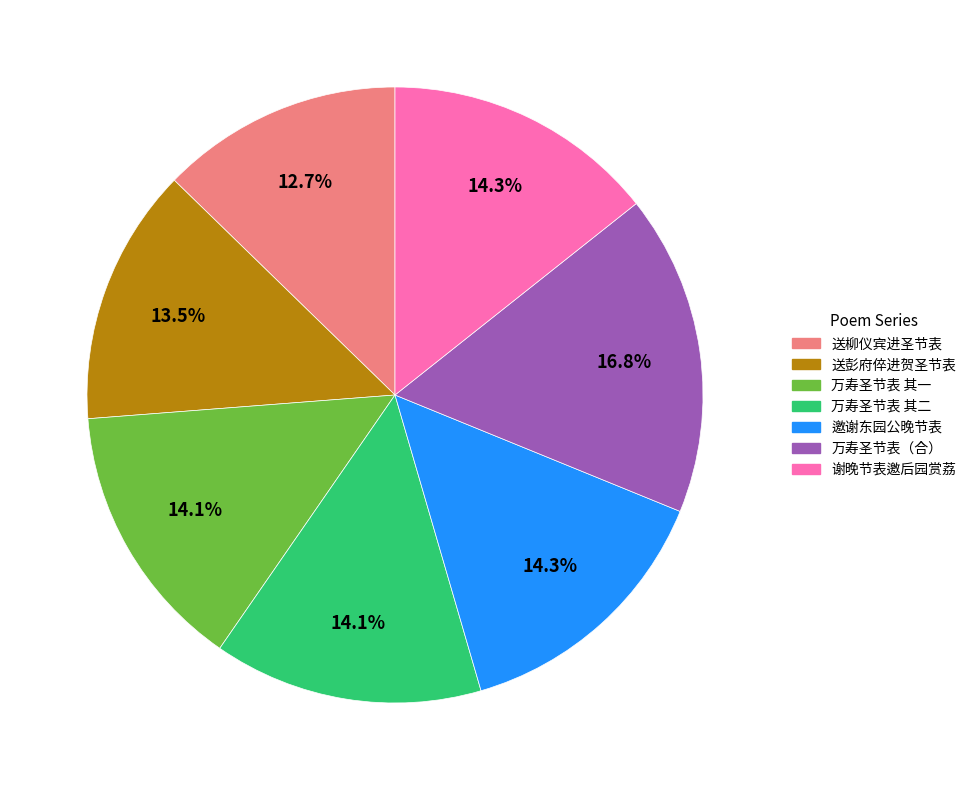

Is there any slice that represents more than half of the pie?

No